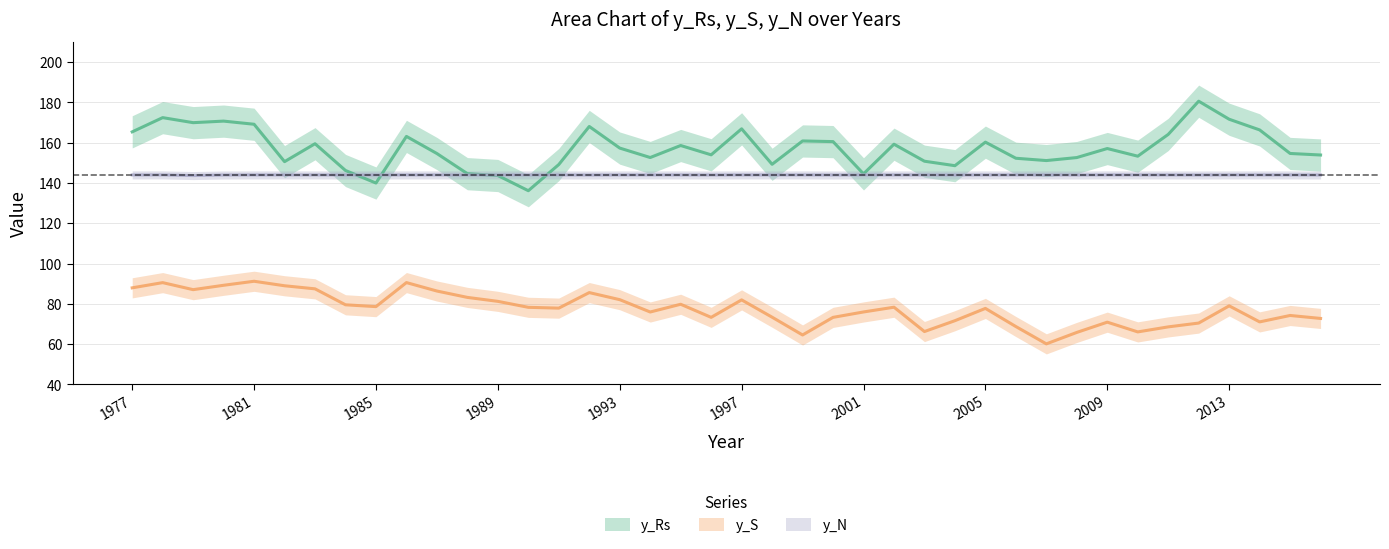

Reading left to right, extract all data points from this chart.

y_Rs: 165.4	172.5	170.0	170.7	169.2	150.6	159.5	146.2	140.0	163.1	154.6	144.6	143.7	136.2	149.2	168.1	157.3	152.6	158.6	154.0	166.9	149.3	160.9	160.6	144.5	159.3	150.8	148.6	160.3	152.3	151.1	152.6	157.1	153.3	164.1	180.6	171.7	166.4	154.7	153.9
y_S: 87.9	90.5	87.0	89.2	91.2	89.0	87.4	79.5	78.6	90.5	86.4	83.2	81.2	78.3	77.9	85.6	82.1	75.9	79.8	73.3	82.0	73.4	64.5	73.3	76.0	78.3	66.2	71.6	77.7	68.7	60.1	65.8	70.9	66.1	68.5	70.4	79.0	71.0	74.2	72.7
y_N: 144.0	144.0	143.7	144.0	144.0	144.0	144.0	144.0	144.0	144.0	144.0	144.0	144.0	144.0	144.0	144.0	144.0	144.0	144.0	144.0	144.0	144.0	144.0	144.0	144.0	144.0	144.0	144.0	144.0	144.0	144.0	144.0	144.0	144.0	144.0	144.0	144.0	144.0	144.0	144.0